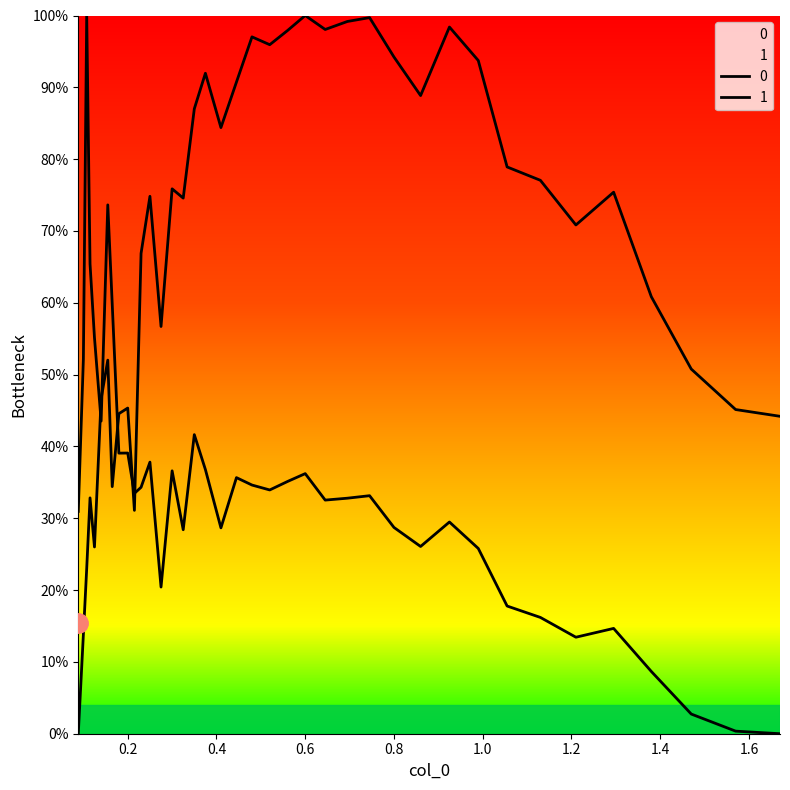

Where is the first local minimum for 0?

0.125